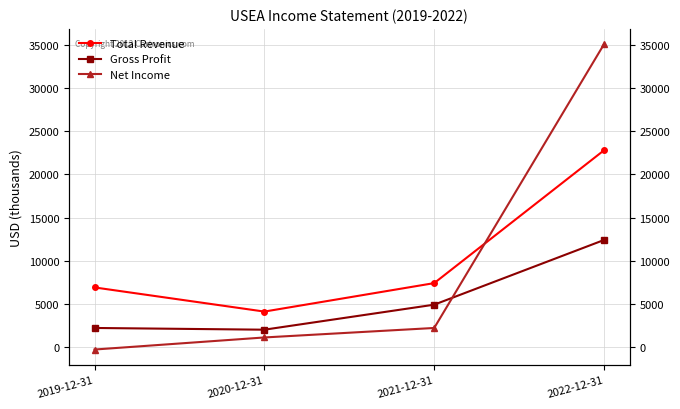

What is the sum of the Net Income values at 2022-12-31 and 2021-12-31?

37300